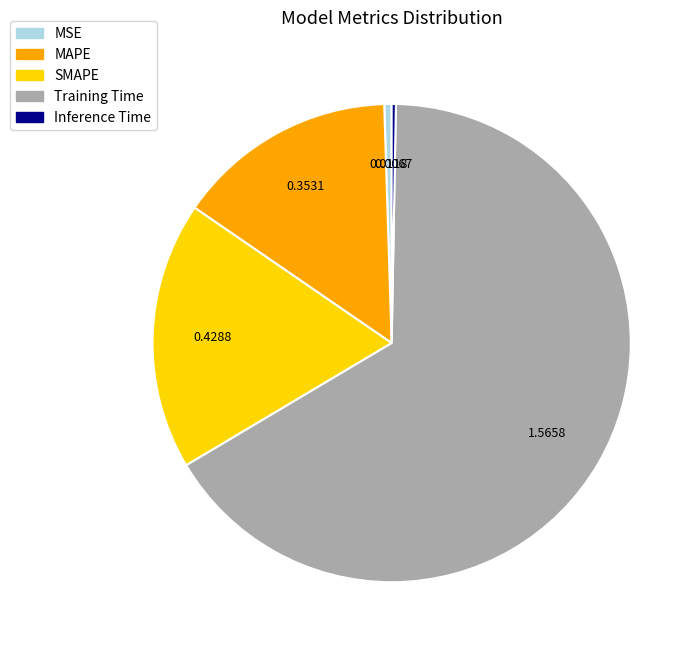

Which slice is the largest?

Training Time